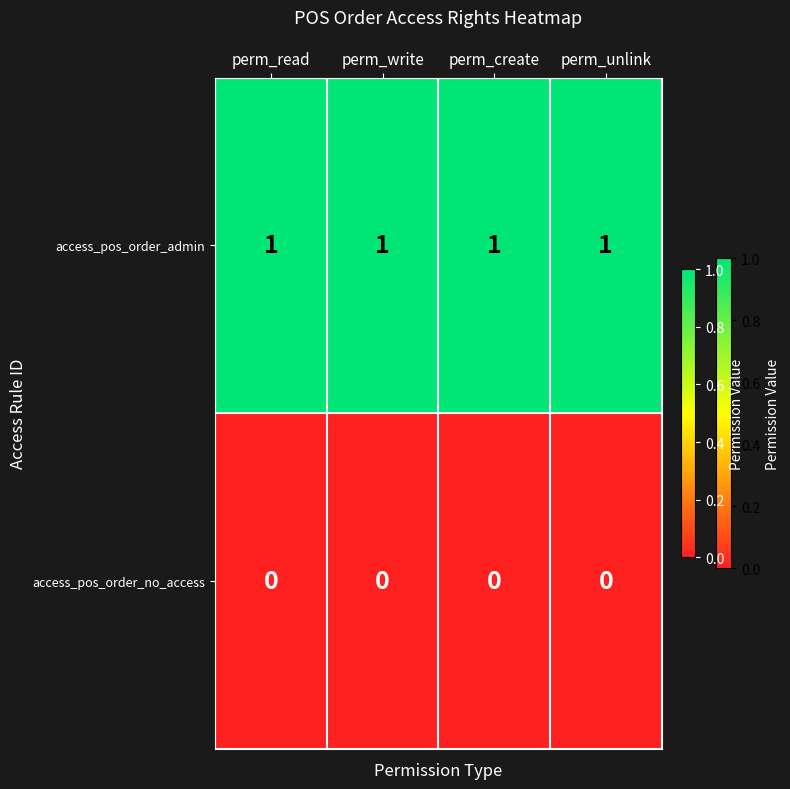

Rank the series by their average value, from lowest to highest.

access_pos_order_no_access, access_pos_order_admin